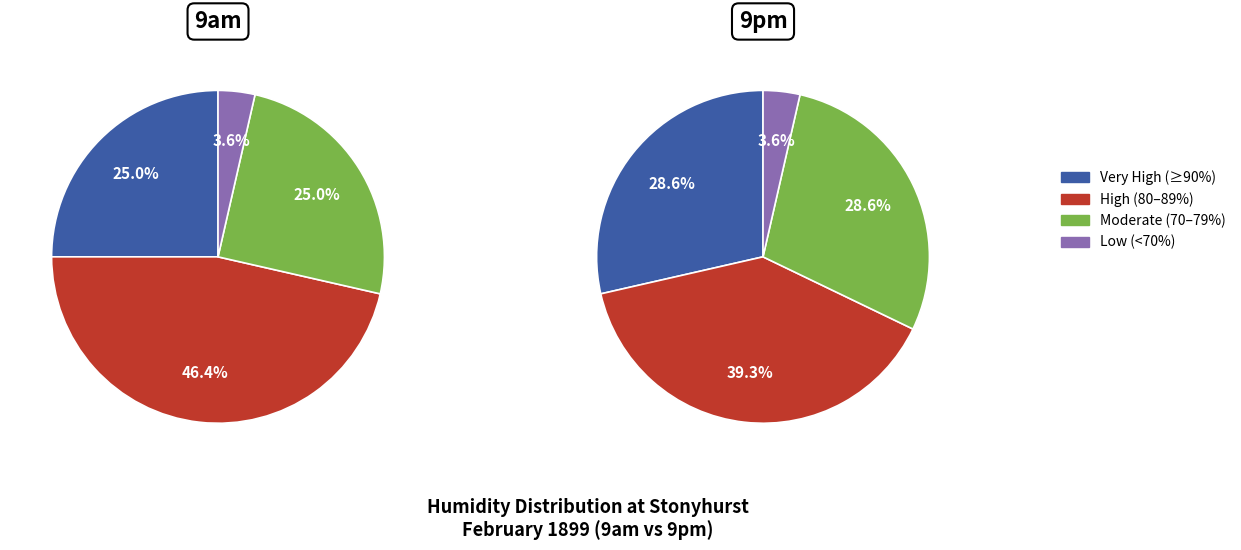

To the nearest percent, what portion does 20 represent?

4%